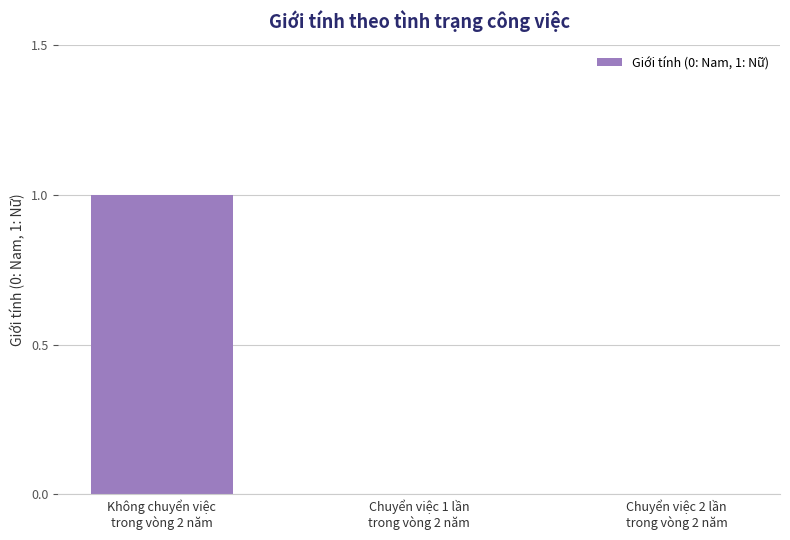

Reading left to right, what are all the values shown in this chart?

Không chuyển việc
trong vòng 2 năm=1	Chuyển việc 1 lần
trong vòng 2 năm=0	Chuyển việc 2 lần
trong vòng 2 năm=0